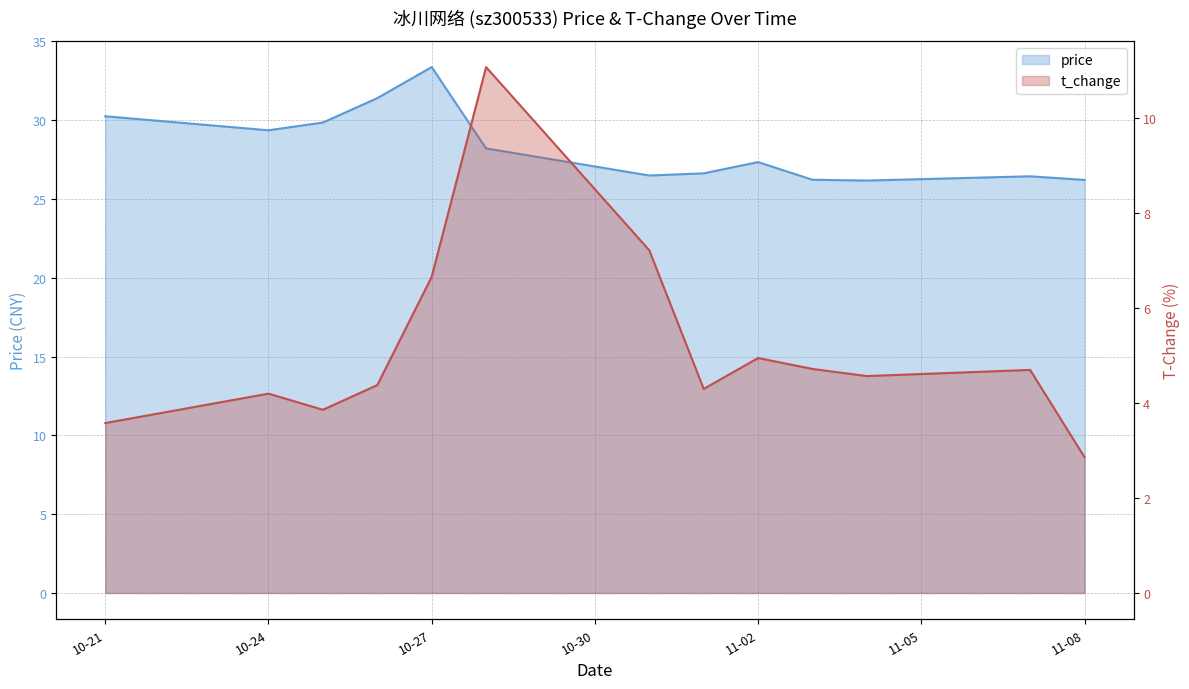

How many interior local valleys does the price series have?

3